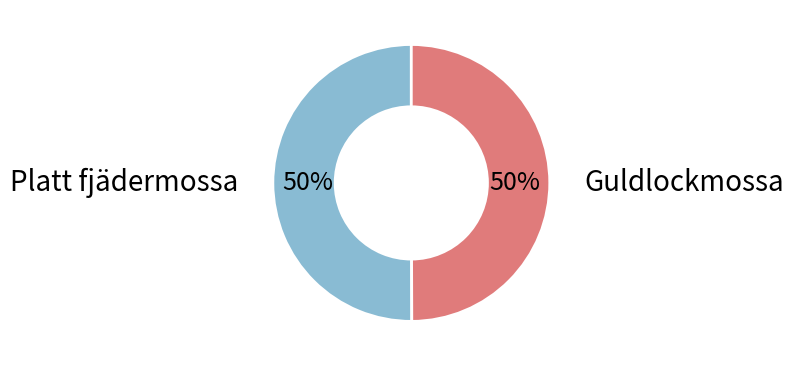

How many slices are in this pie chart?

2